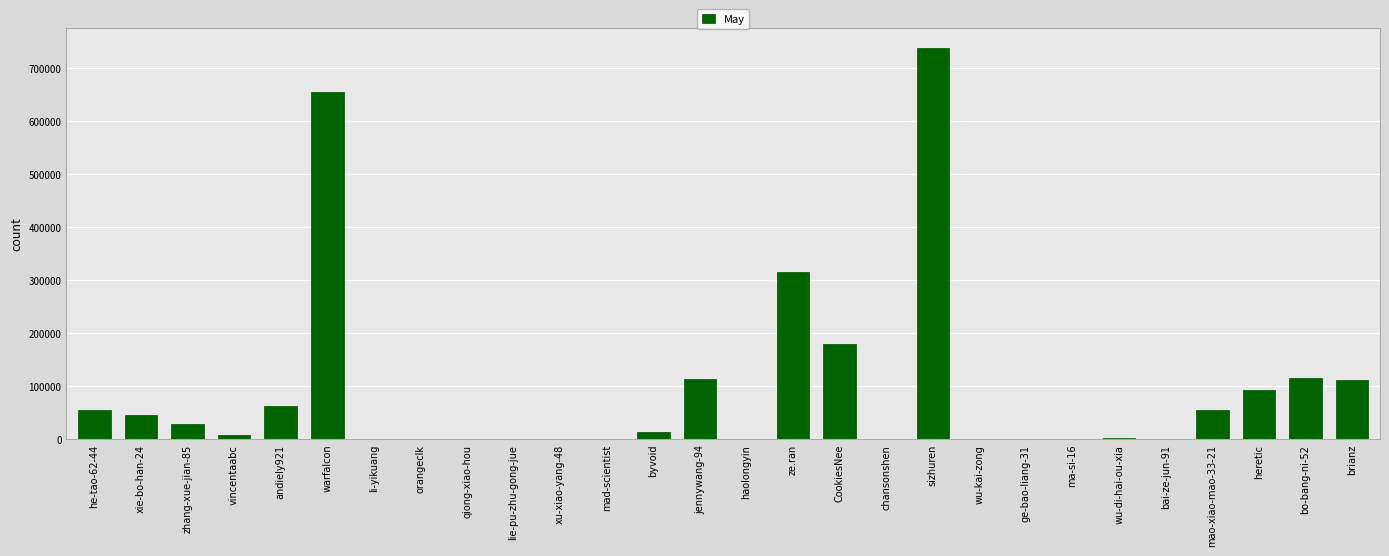

Which category has the highest value across all series?

sizhuren